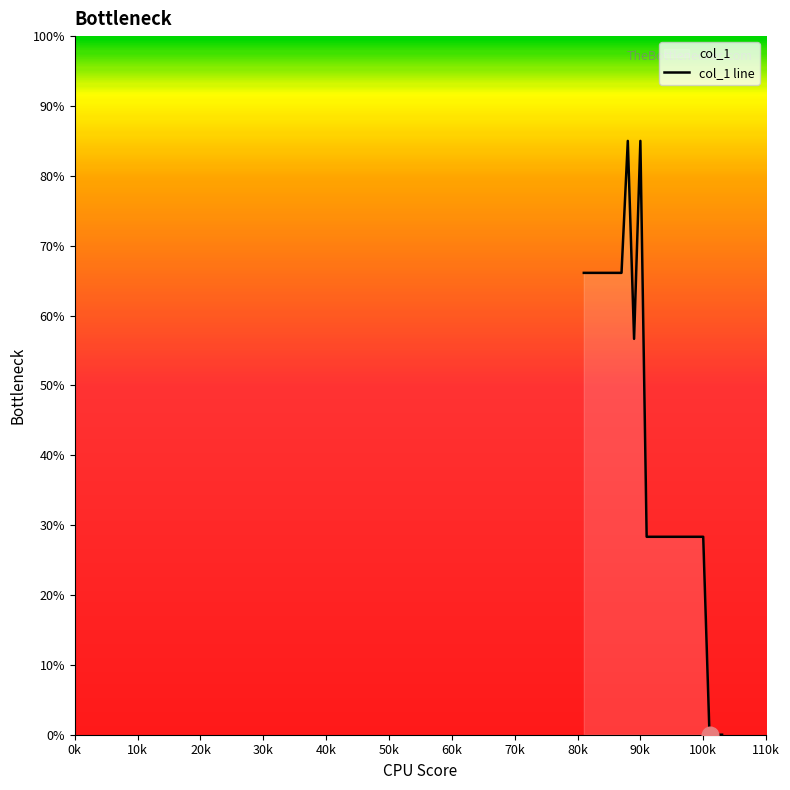

What is the average value?

42.9